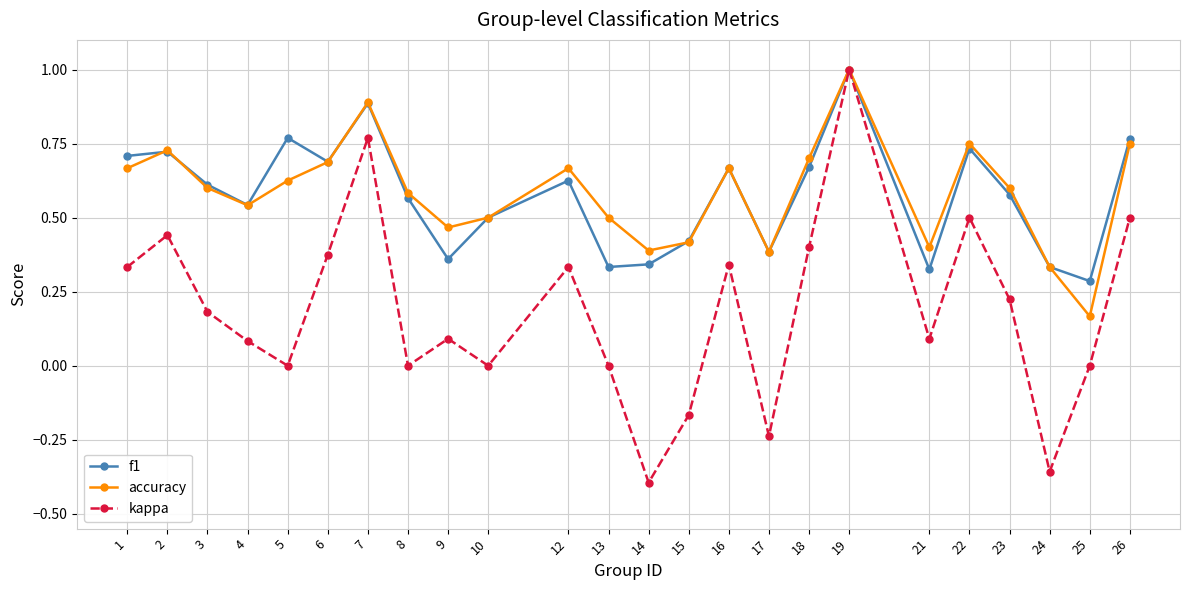

What are all the series names shown in the legend?

f1, accuracy, kappa